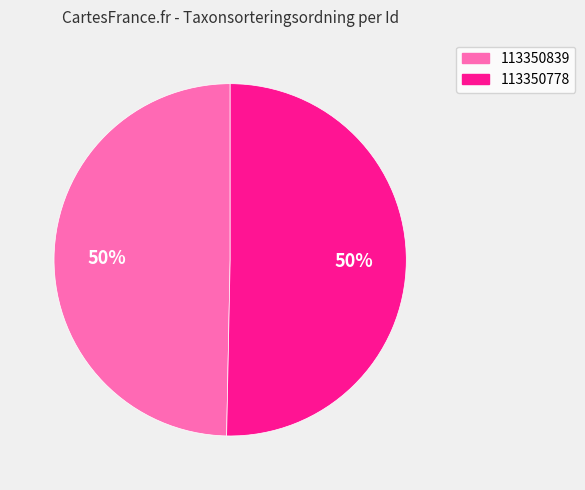

To the nearest percent, what portion does 113350839 represent?

50%